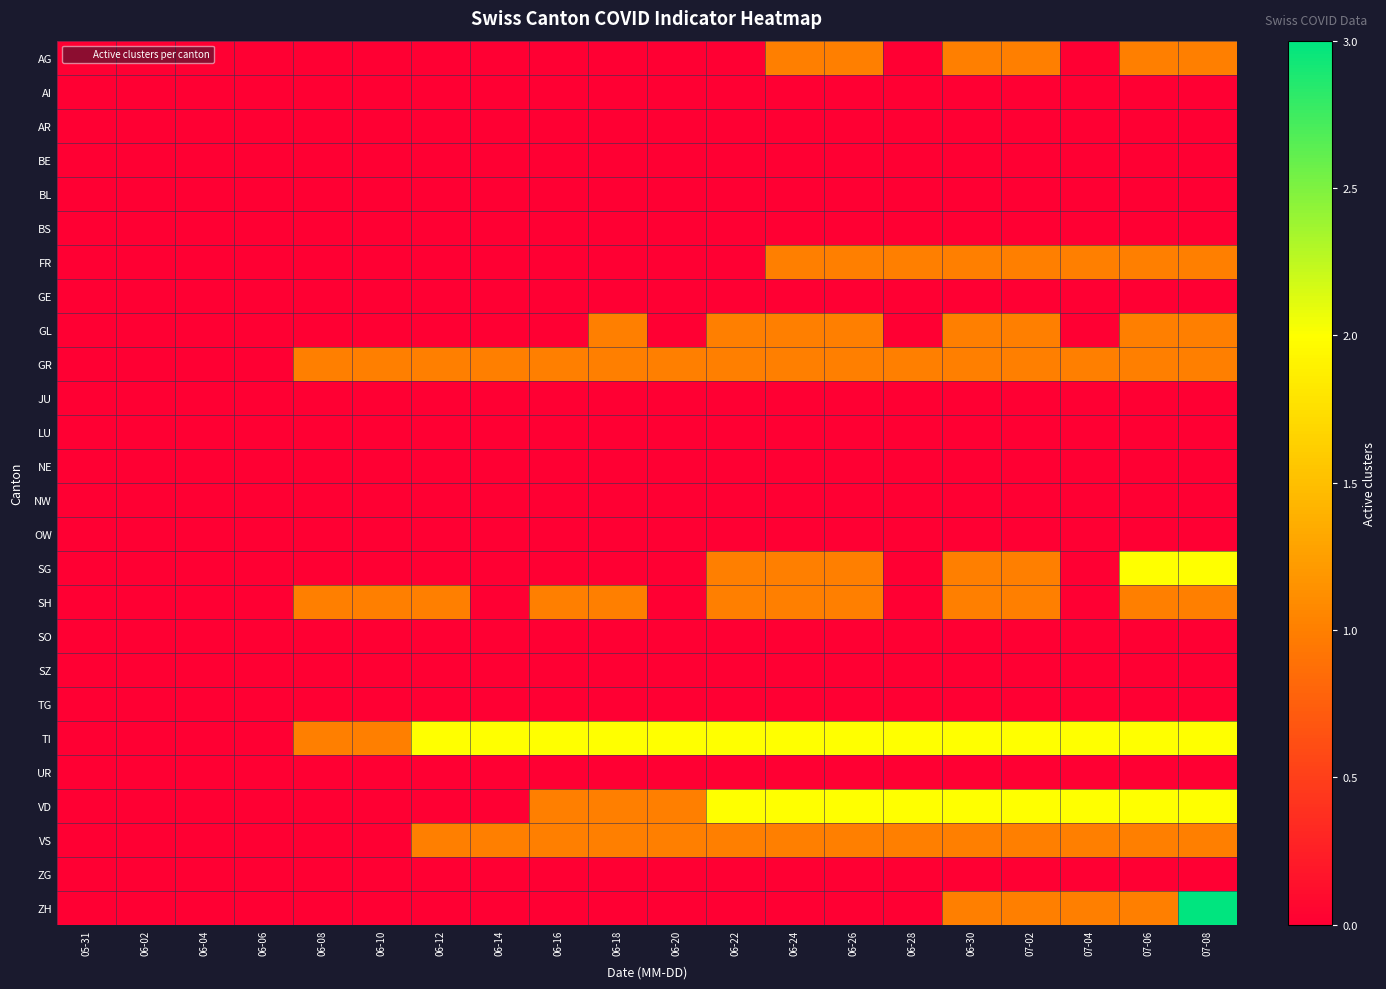

Rank the series by their maximum value, from lowest to highest.

AI, AR, BE, BL, BS, GE, JU, LU, NE, NW, OW, SO, SZ, TG, UR, ZG, AG, FR, GL, GR, SH, VS, SG, TI, VD, ZH